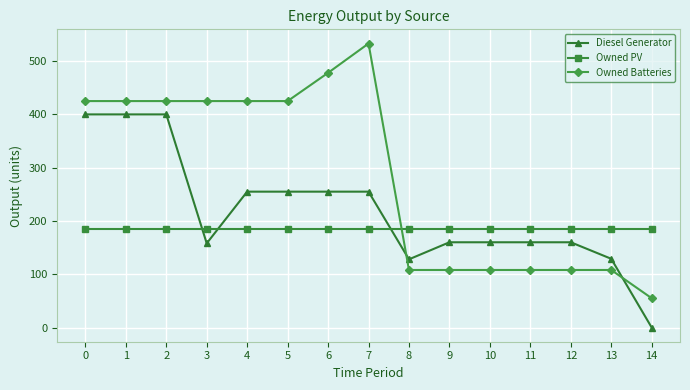

List the series in order of their peak value, lowest first.

Owned PV, Diesel Generator, Owned Batteries